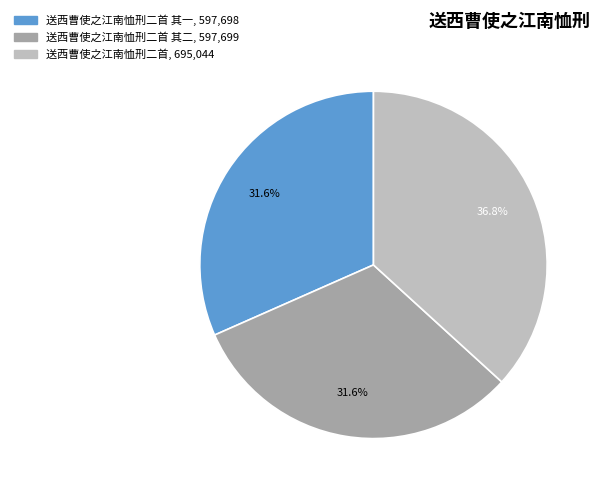

Is there any slice that represents more than half of the pie?

No